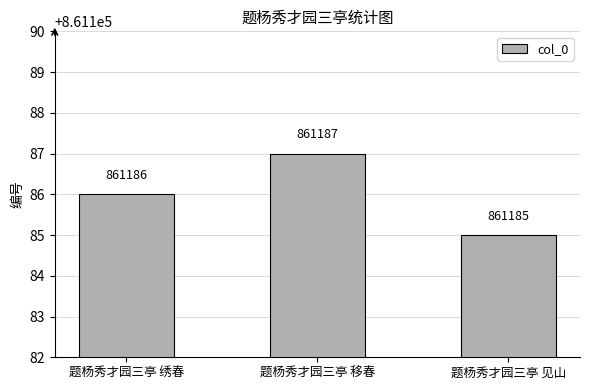

Count the values in the range 861185 to 861187.

3